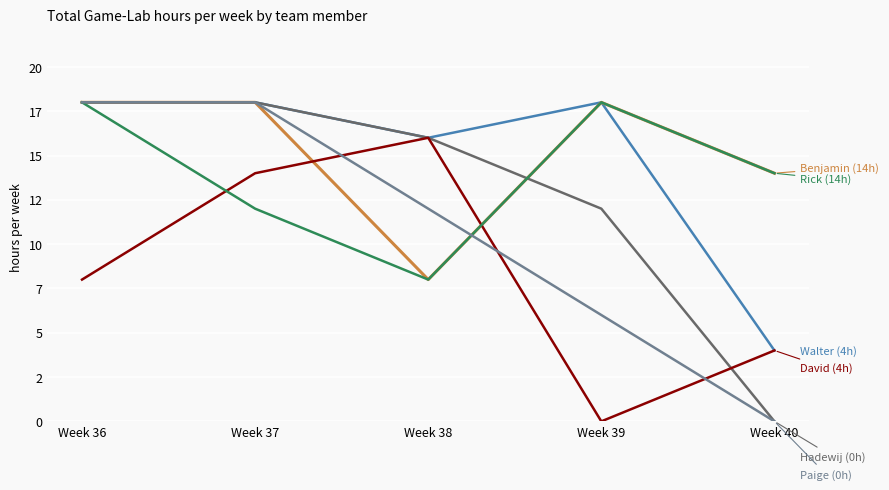

Does the chart have visible grid lines?

Yes